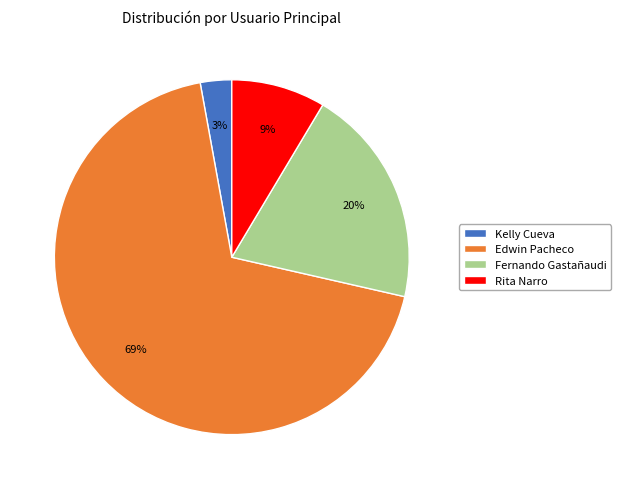

Between Edwin Pacheco and Fernando Gastañaudi, which is larger?

Edwin Pacheco